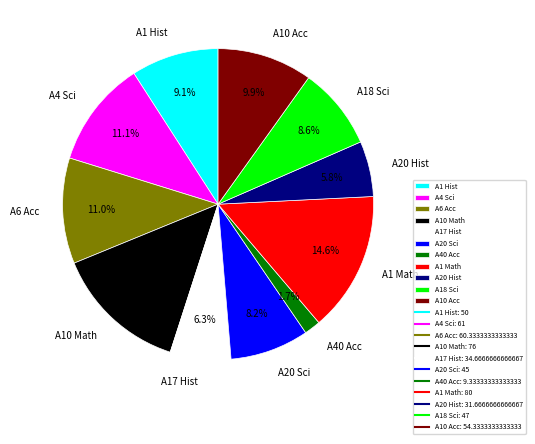

Combined, what portion of the pie is A18 Sci and A1 Hist?

17.7%